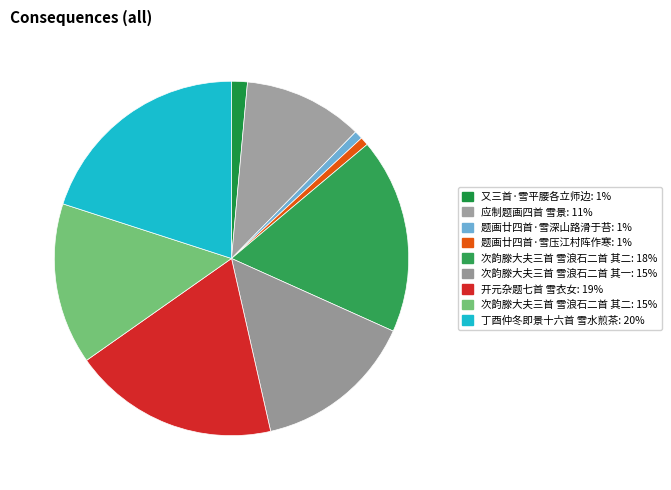

How many slices are in this pie chart?

9